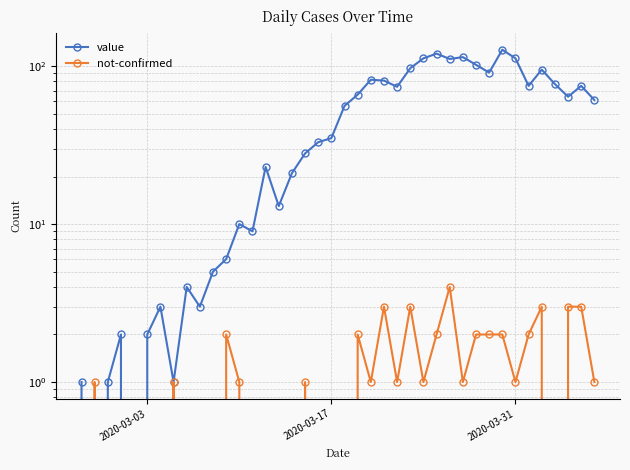

Which series ends up on top after the final intersection of value and not-confirmed?

value